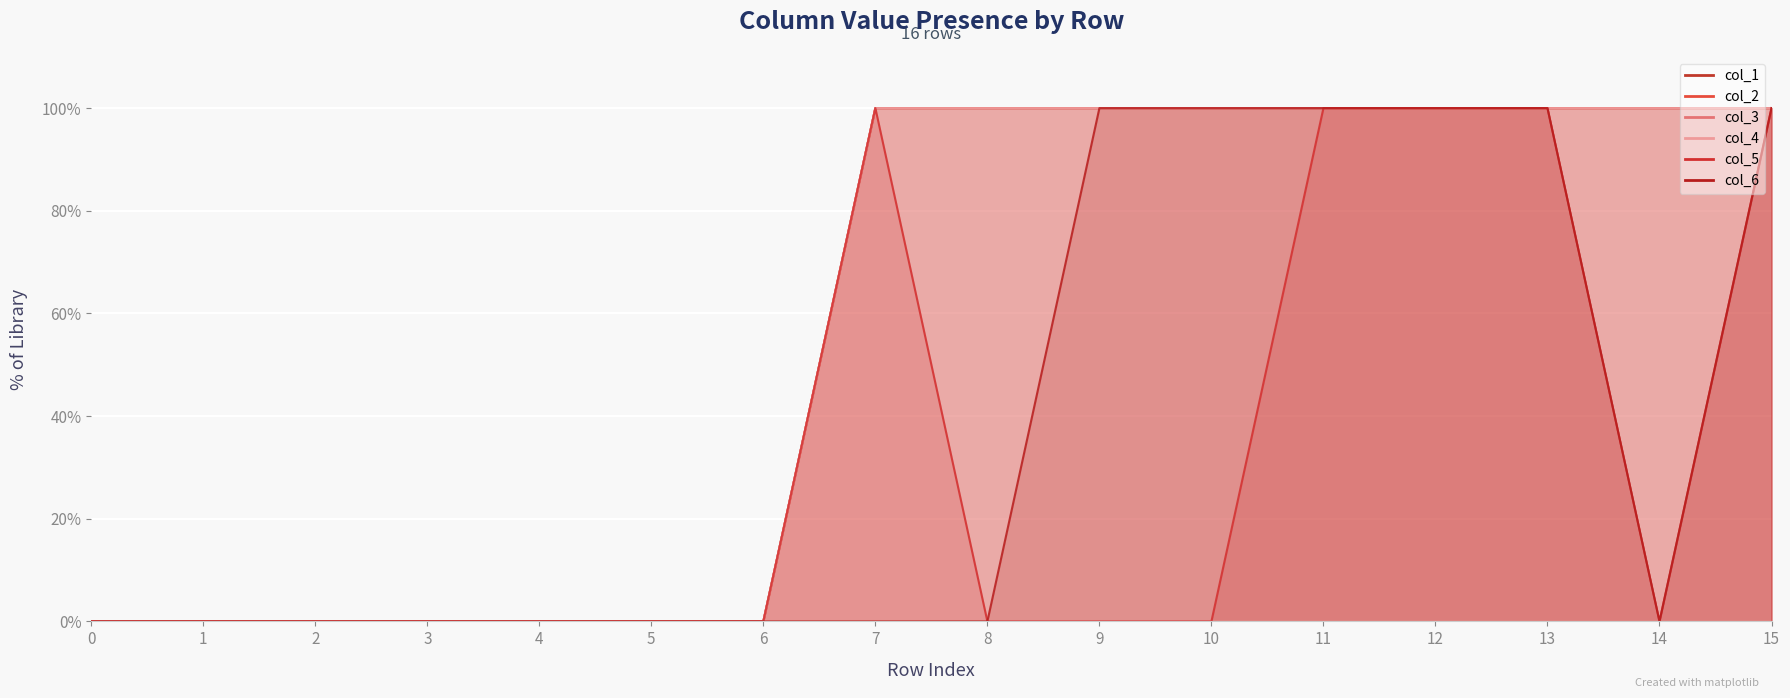

Rank the categories by col_4 value from lowest to highest.

0, 1, 2, 3, 4, 5, 6, 7, 8, 9, 10, 11, 12, 13, 14, 15